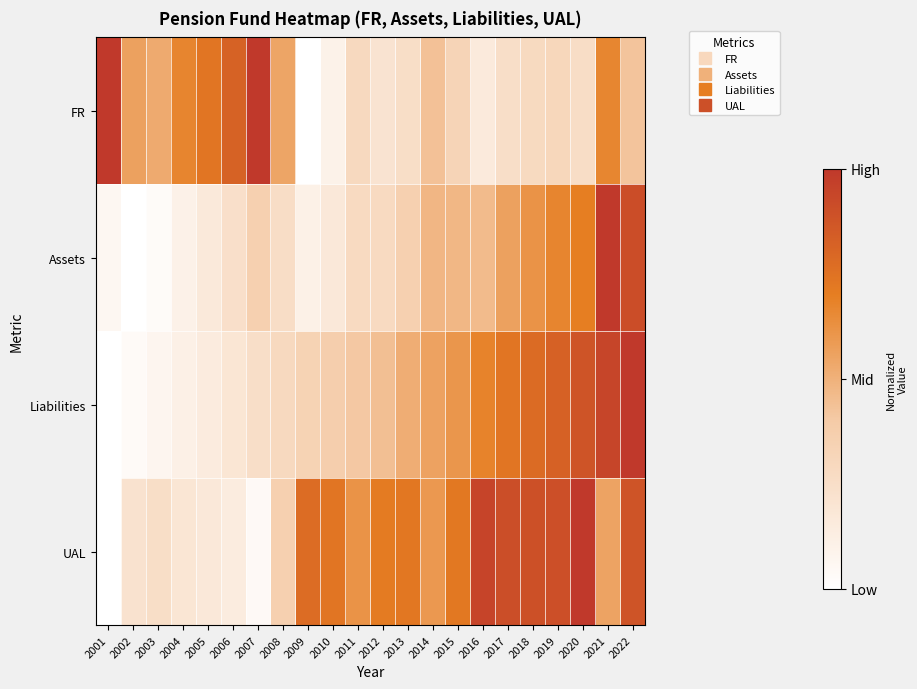

Which has a higher value, 2004 or 2001?

2001